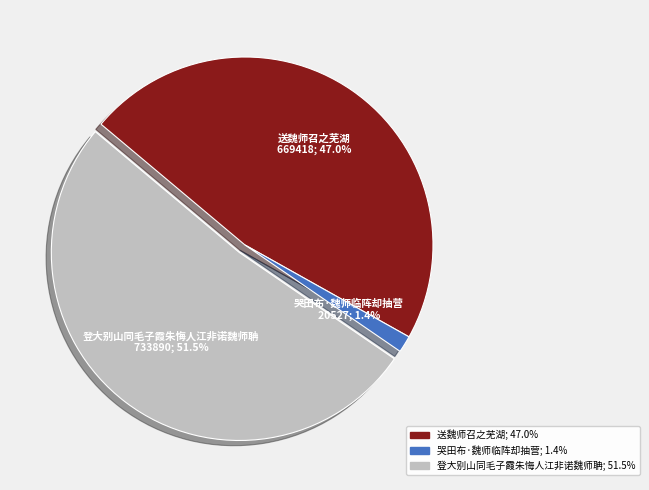

Which slice is the largest?

登大别山同毛子霞朱悔人江非诺魏师聃